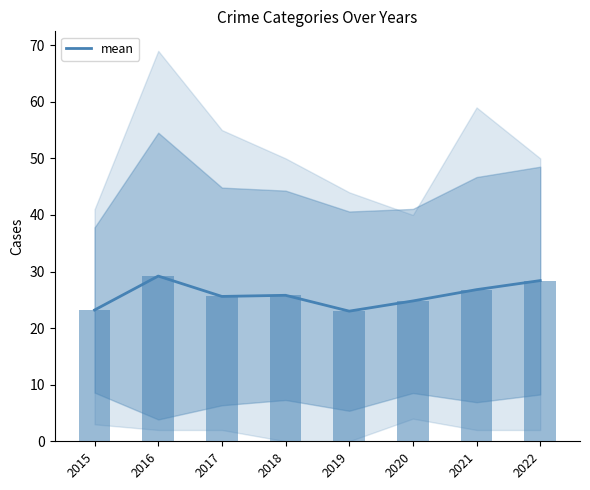

What is the difference between the values at 2019 and 2015?

0.2